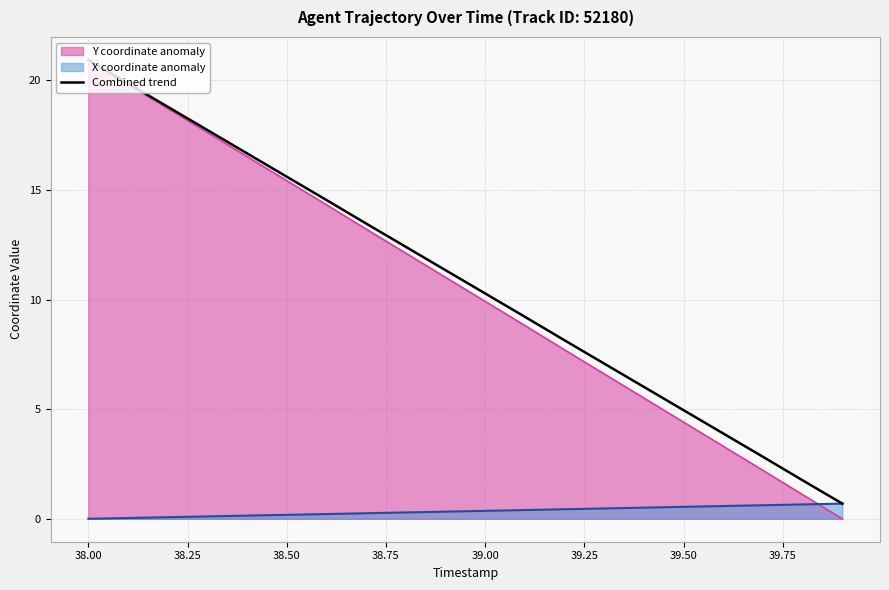

At which label does Combined trend reach its peak?

38.00